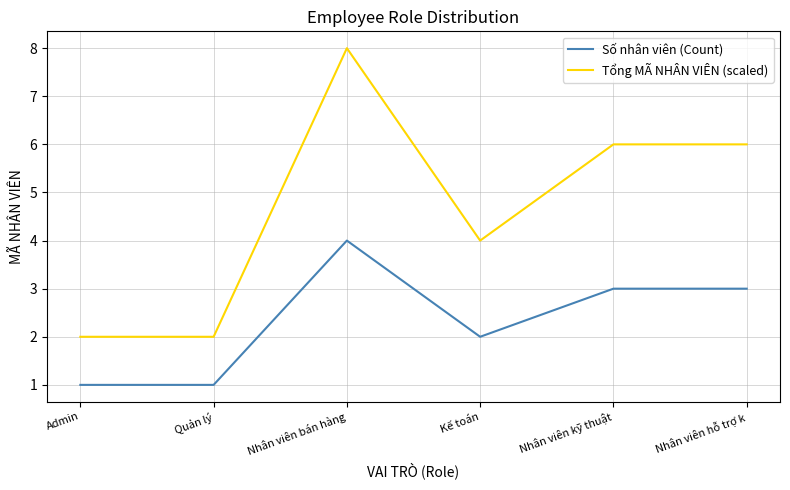

True or false: Số nhân viên (Count) and Tổng MÃ NHÂN VIÊN (scaled) cross at least once.

False